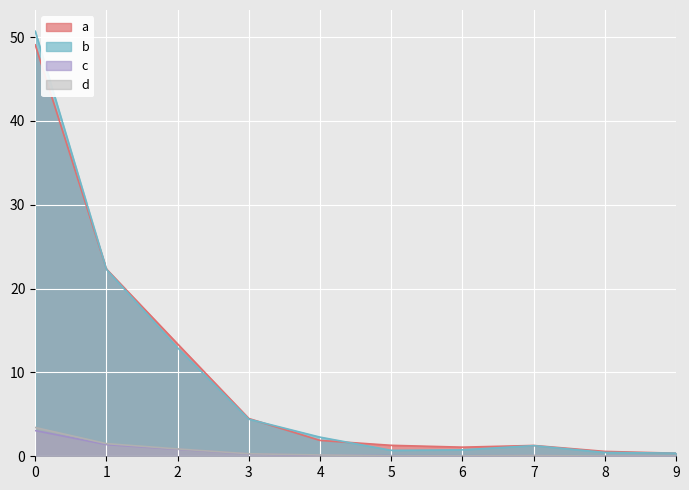

List the series in order of their peak value, highest first.

b, a, d, c